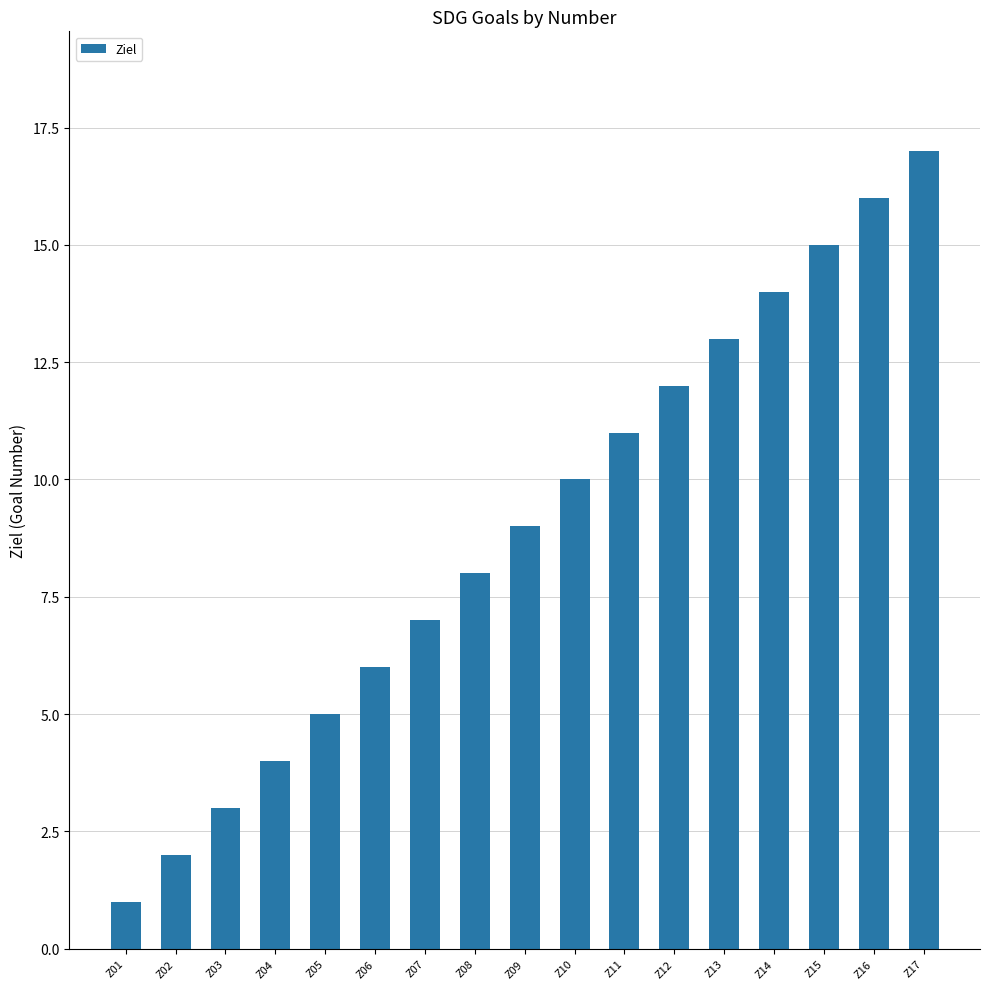

What is the value of the 13th bar from the left?

13